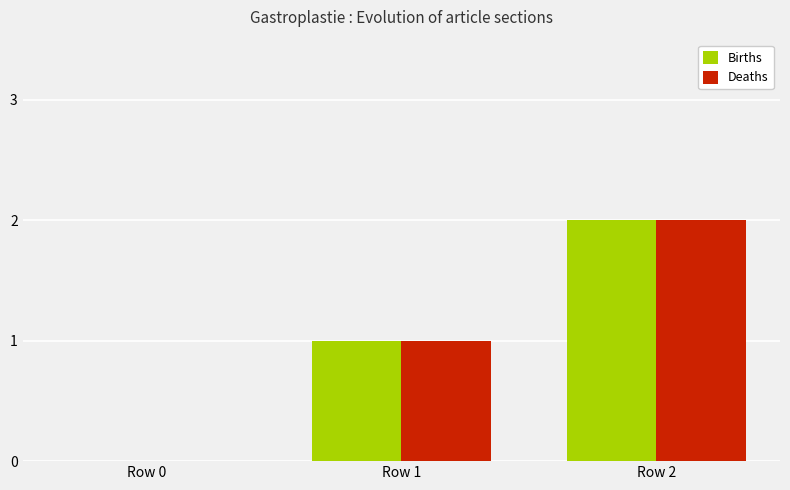

Which category has the highest value in the Deaths series?

Row 2